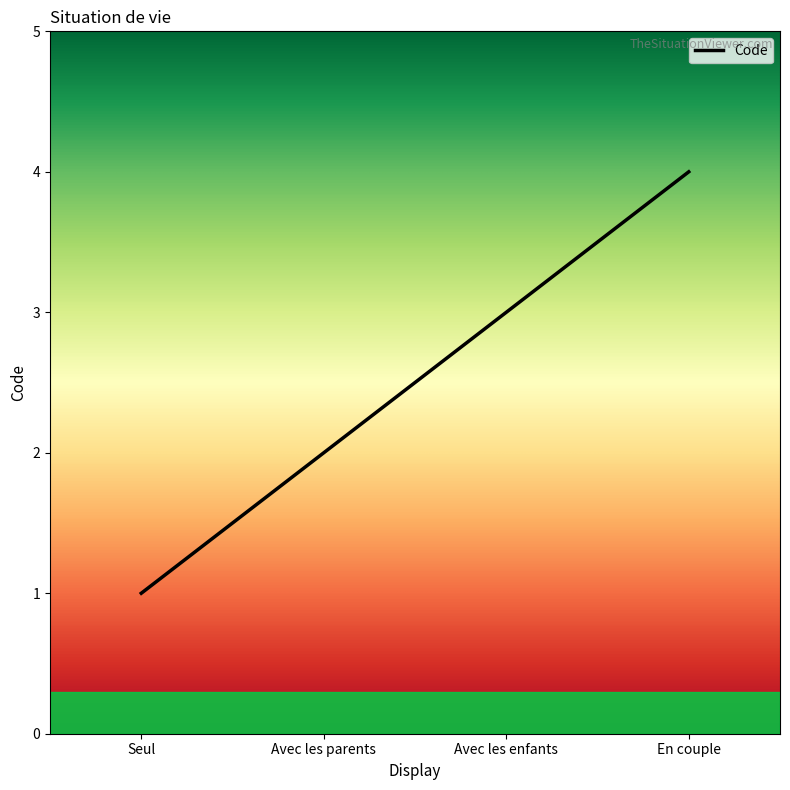

What is the difference between the maximum and minimum values?

3